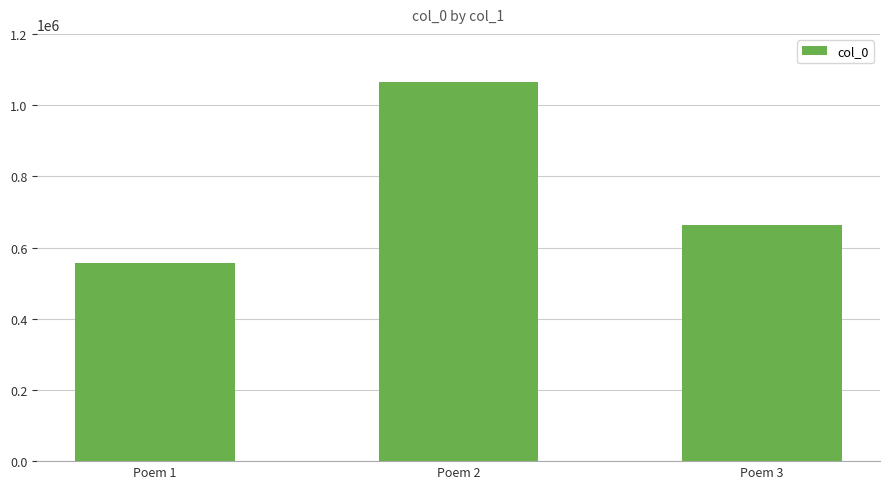

Which label corresponds to the smallest value in the chart?

Poem 1